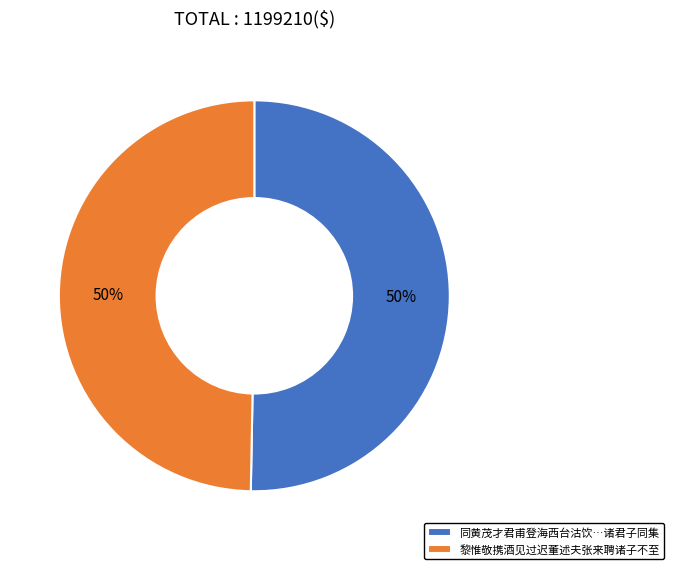

How many segments does this pie chart have?

2